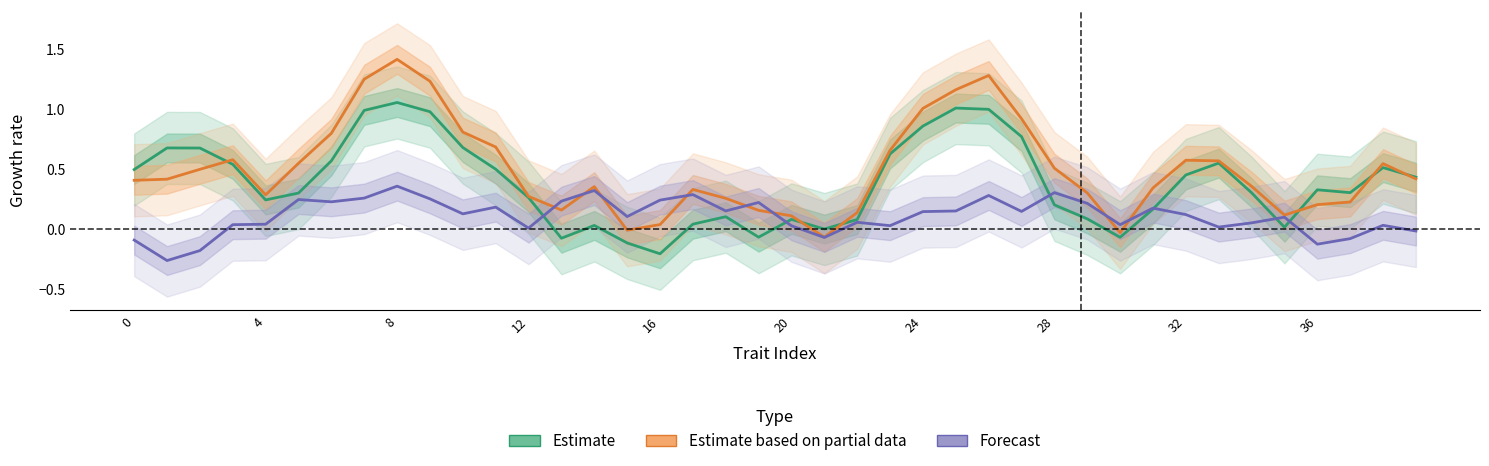

How many lines are shown in the chart?

3